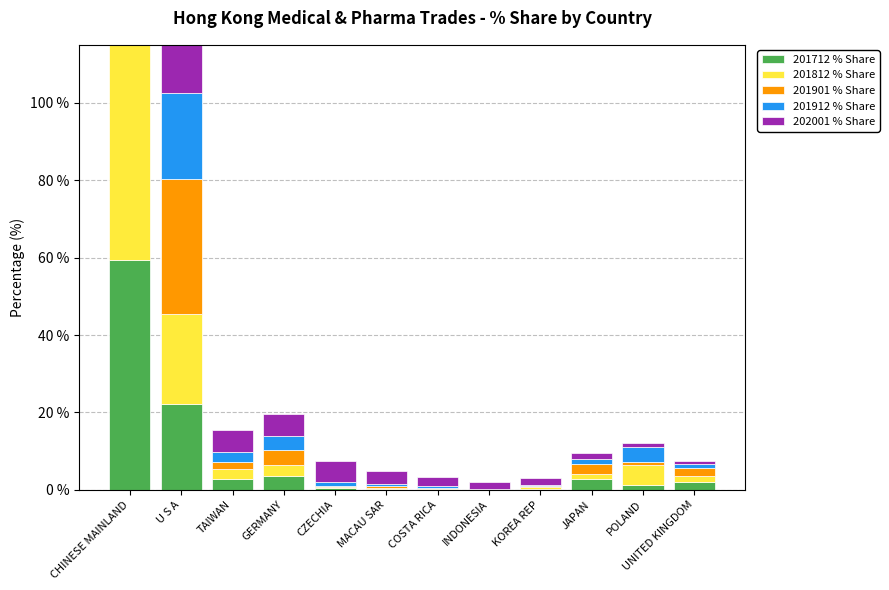

Reading left to right, transcribe all the data shown in this chart.

201712 % Share: CHINESE MAINLAND=59.5	U S A=22.0	TAIWAN=2.9	GERMANY=3.5	CZECHIA=0.4	MACAU SAR=0.3	COSTA RICA=0.2	INDONESIA=0.1	KOREA REP=0.3	JAPAN=2.7	POLAND=1.3	UNITED KINGDOM=2.0
201812 % Share: CHINESE MAINLAND=55.9	U S A=23.4	TAIWAN=2.4	GERMANY=3.0	CZECHIA=0.4	MACAU SAR=0.3	COSTA RICA=0.2	INDONESIA=0.0	KOREA REP=0.4	JAPAN=1.5	POLAND=5.1	UNITED KINGDOM=1.7
201901 % Share: CHINESE MAINLAND=43.9	U S A=34.9	TAIWAN=2.0	GERMANY=3.9	CZECHIA=0.3	MACAU SAR=0.4	COSTA RICA=0.1	INDONESIA=0.0	KOREA REP=0.1	JAPAN=2.5	POLAND=0.8	UNITED KINGDOM=1.9
201912 % Share: CHINESE MAINLAND=55.6	U S A=22.2	TAIWAN=2.5	GERMANY=3.6	CZECHIA=0.9	MACAU SAR=0.5	COSTA RICA=0.4	INDONESIA=0.1	KOREA REP=0.4	JAPAN=1.2	POLAND=3.8	UNITED KINGDOM=1.2
202001 % Share: CHINESE MAINLAND=34.3	U S A=30.9	TAIWAN=5.7	GERMANY=5.7	CZECHIA=5.4	MACAU SAR=3.5	COSTA RICA=2.5	INDONESIA=1.7	KOREA REP=1.7	JAPAN=1.6	POLAND=1.1	UNITED KINGDOM=0.8